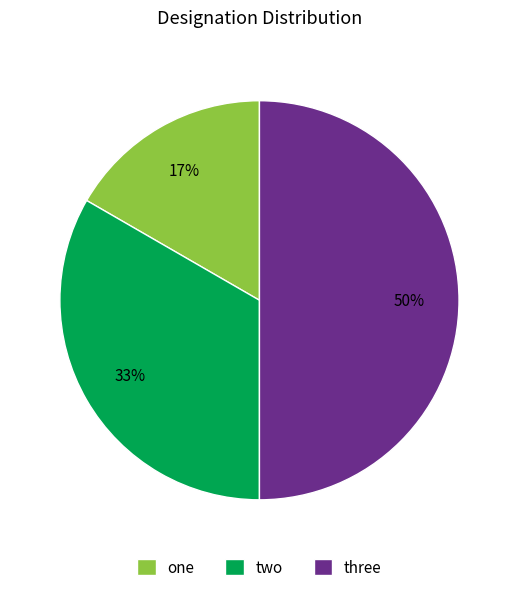

Do three and two together represent more than half of the pie?

Yes